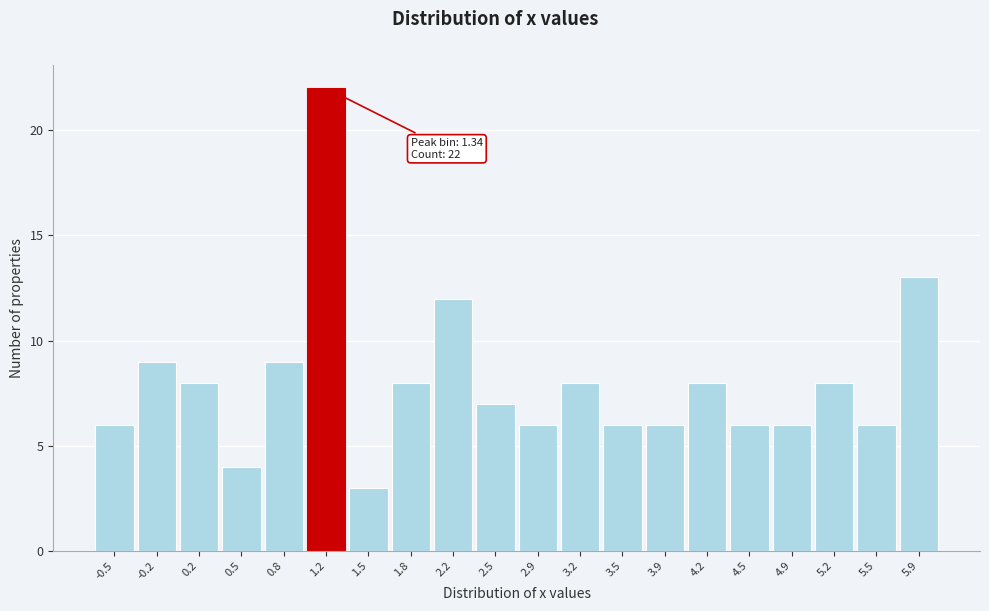

Reading left to right, list all the values displayed in this chart.

6	9	8	4	9	22	3	8	12	7	6	8	6	6	8	6	6	8	6	13